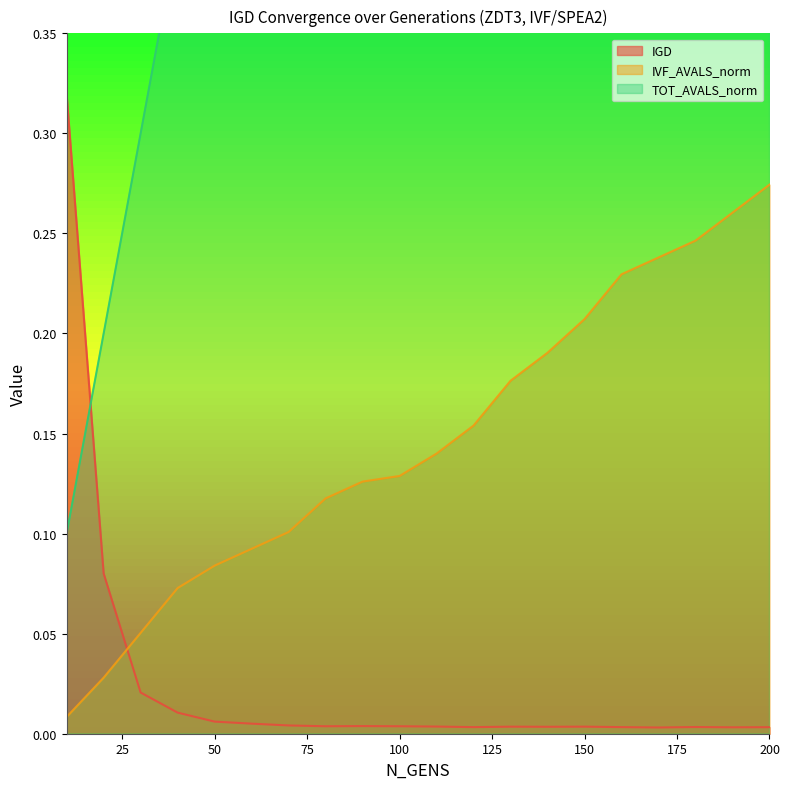

Which series ends up on top after the final intersection of IGD and IVF_AVALS_norm?

IVF_AVALS_norm